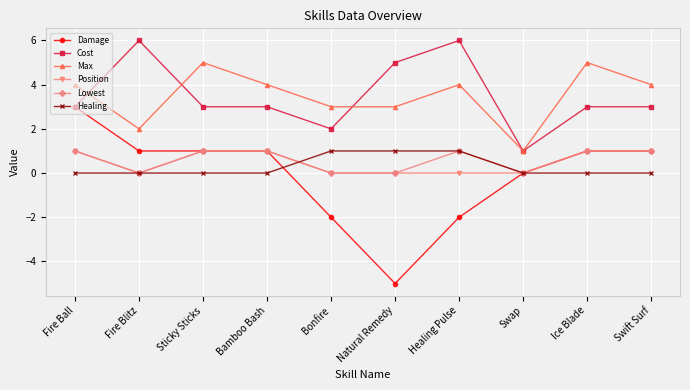

Is it true that Cost equals 3 at Swift Surf?

True